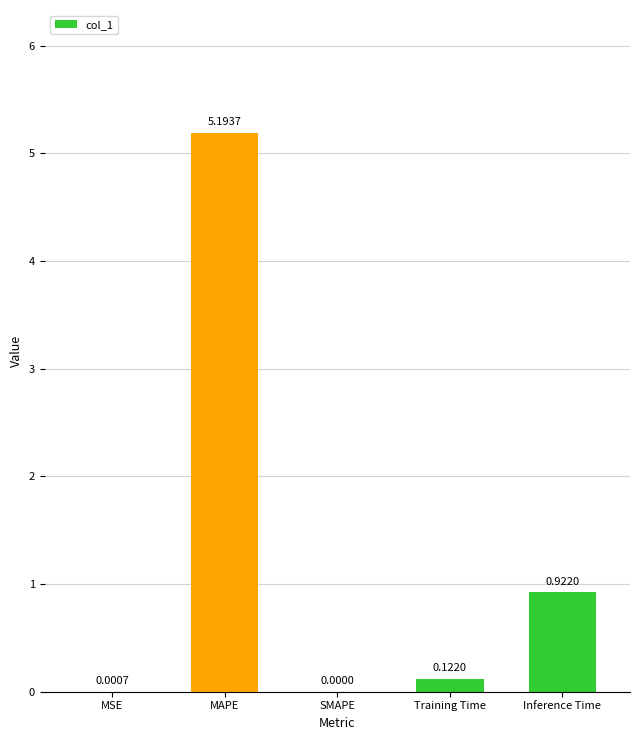

Count the number of data series in this chart.

1